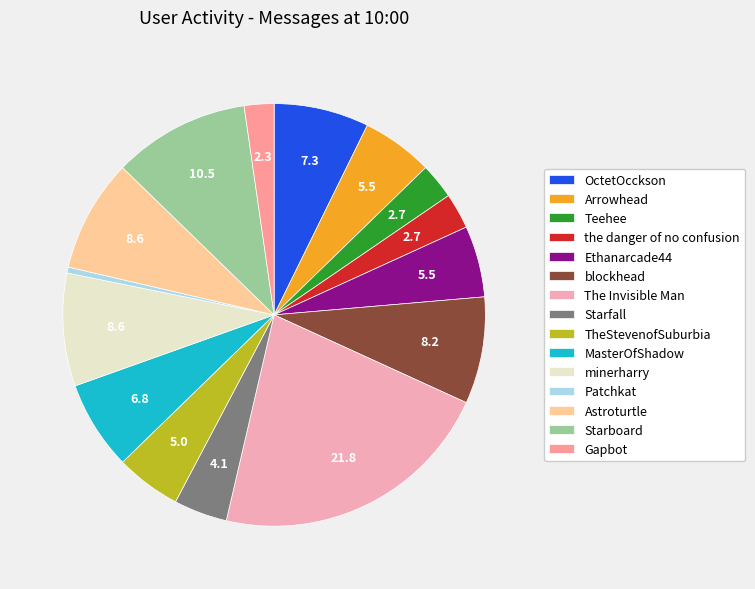

Is there a majority slice in this chart?

No